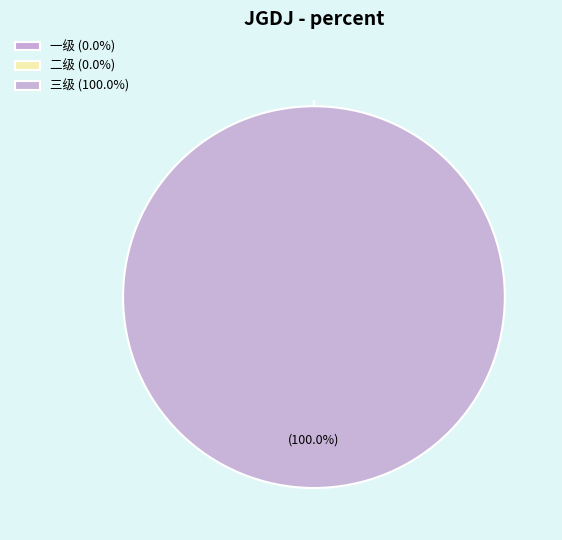

To the nearest percent, what is the difference between the largest and smallest slice percentages?

100%